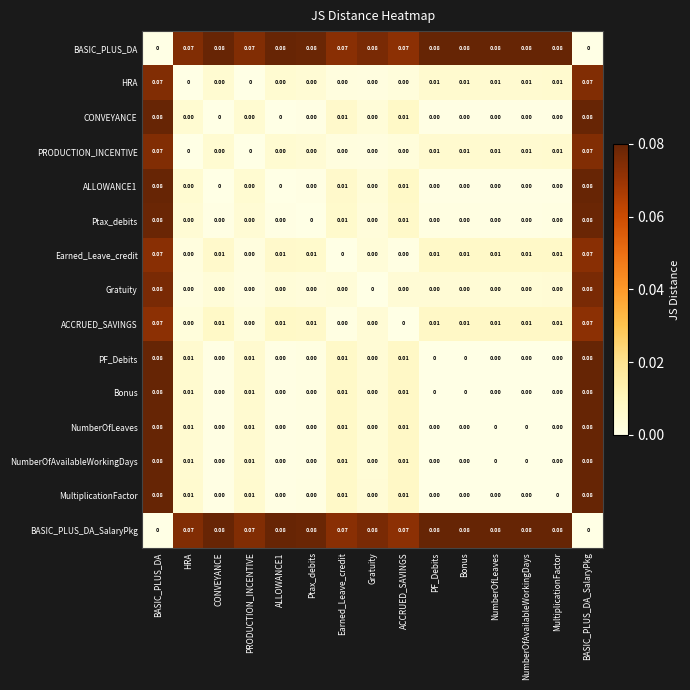

How many values in PF_Debits are above zero?

6